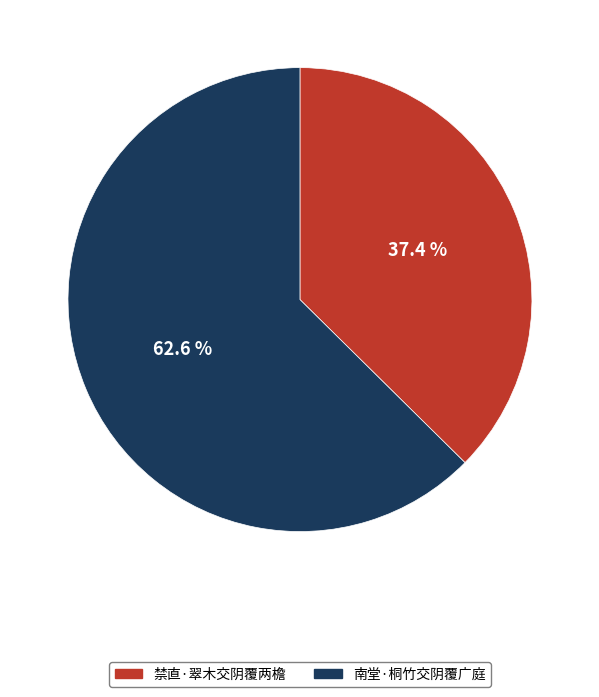

Does 禁直·翠木交阴覆两檐 account for over 50% of the chart?

No